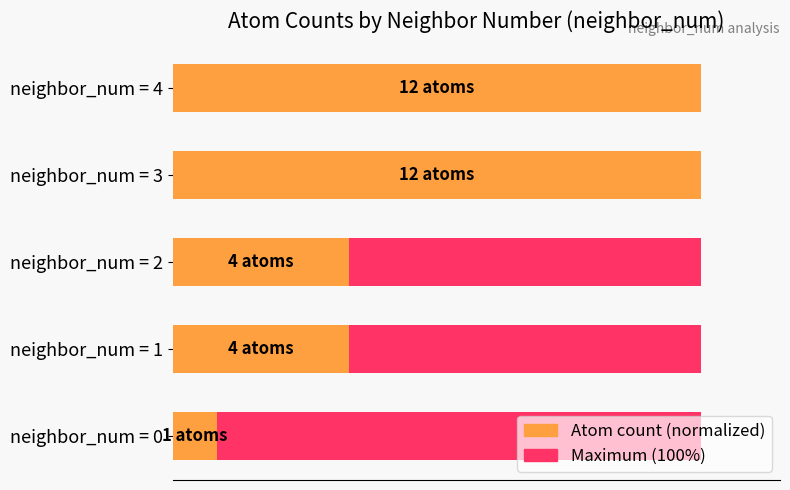

Does the chart contain any negative values?

No